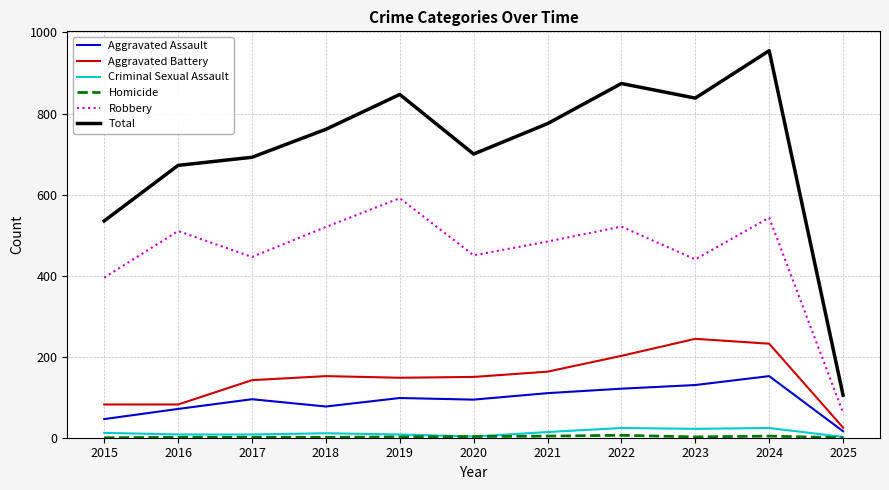

At which category does Aggravated Assault reach its first local valley?

2018